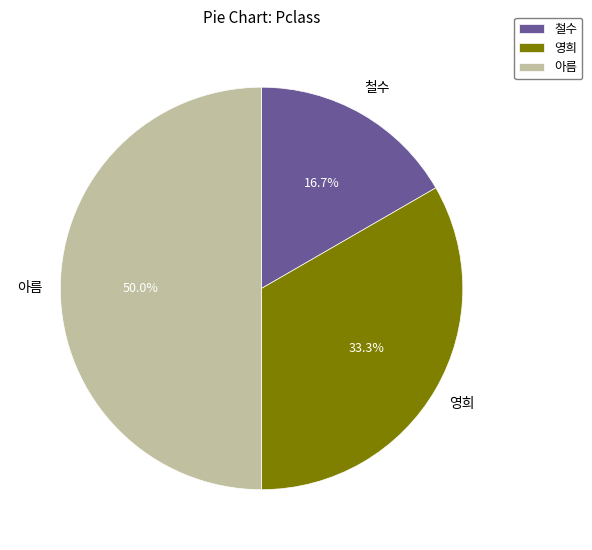

To the nearest percent, what is the average slice percentage?

33%